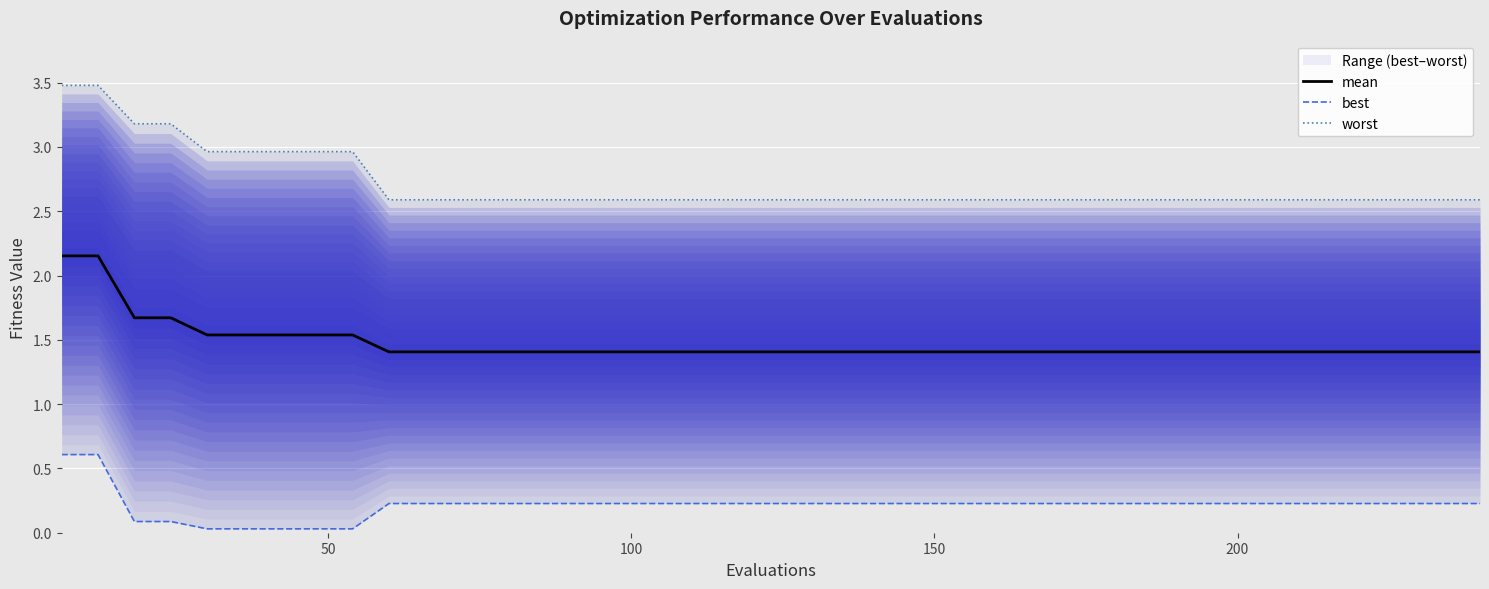

What is the average value of the mean series?

1.5